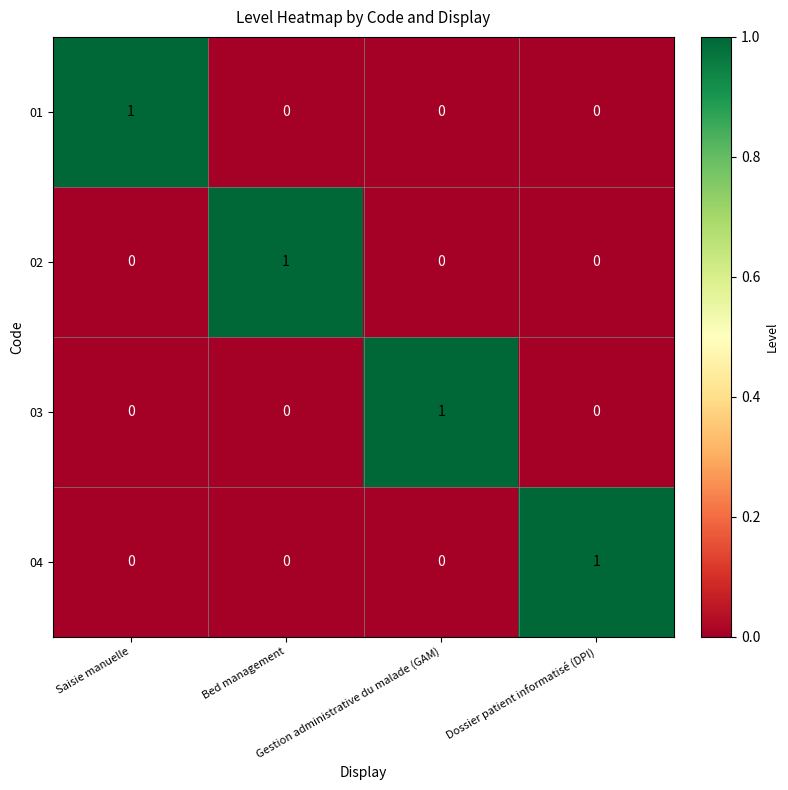

At how many categories does at least one series exceed 0?

4